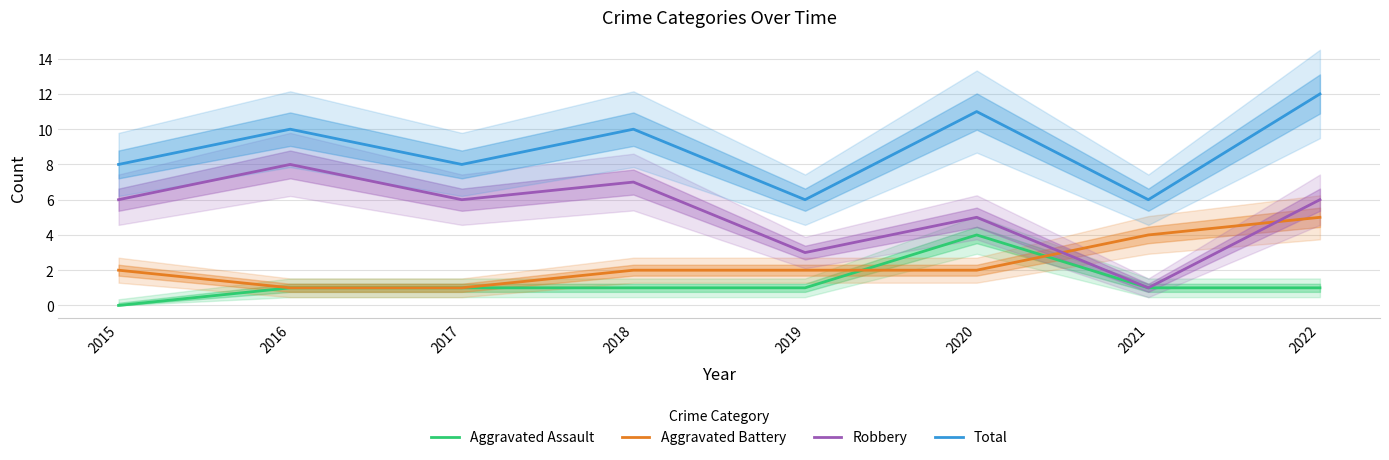

Reading right to left, list all the values displayed in this chart.

Aggravated Assault: 2022=1	2021=1	2020=4	2019=1	2018=1	2017=1	2016=1	2015=0
Aggravated Battery: 2022=5	2021=4	2020=2	2019=2	2018=2	2017=1	2016=1	2015=2
Robbery: 2022=6	2021=1	2020=5	2019=3	2018=7	2017=6	2016=8	2015=6
Total: 2022=12	2021=6	2020=11	2019=6	2018=10	2017=8	2016=10	2015=8